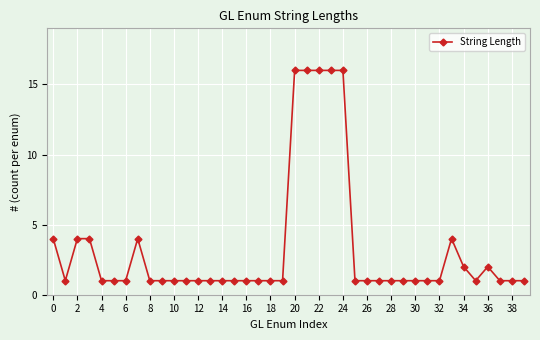

What is the difference between the second highest and minimum values?

15